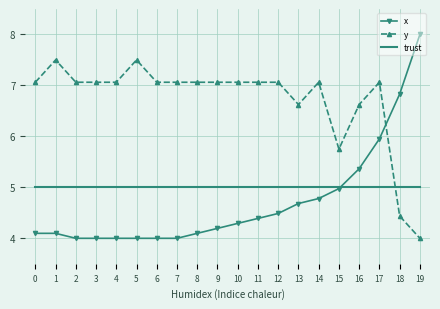

What is the difference between the maximum and minimum values in the x series?

4.0